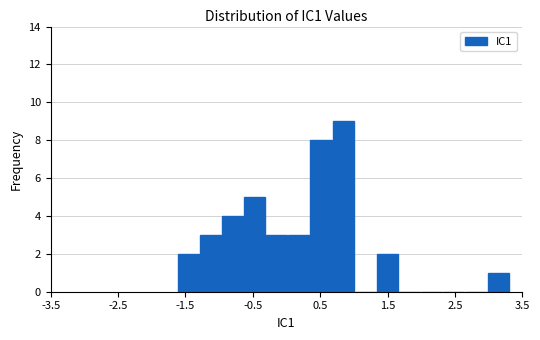

Read against the x-axis, roughly where is the centre of the tallest bar?

0.8